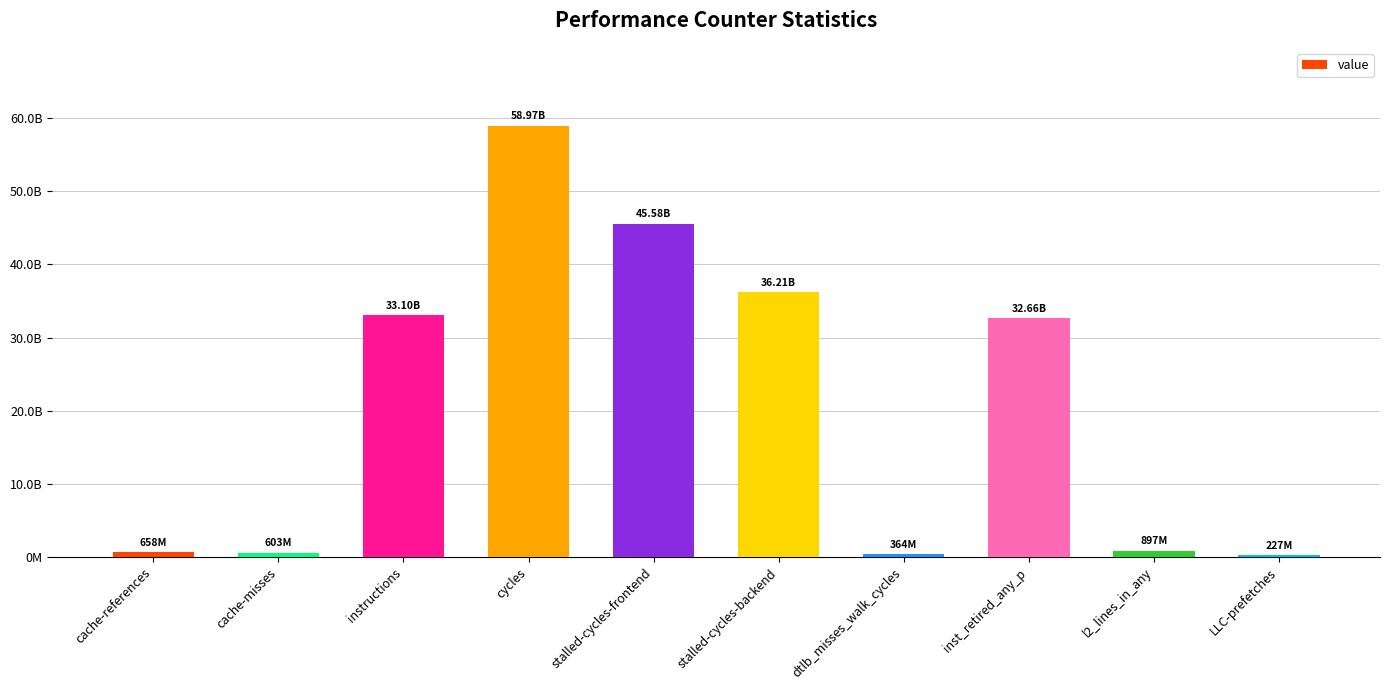

List the labels in order of value, smallest first.

LLC-prefetches, dtlb_misses_walk_cycles, cache-misses, cache-references, l2_lines_in_any, inst_retired_any_p, instructions, stalled-cycles-backend, stalled-cycles-frontend, cycles